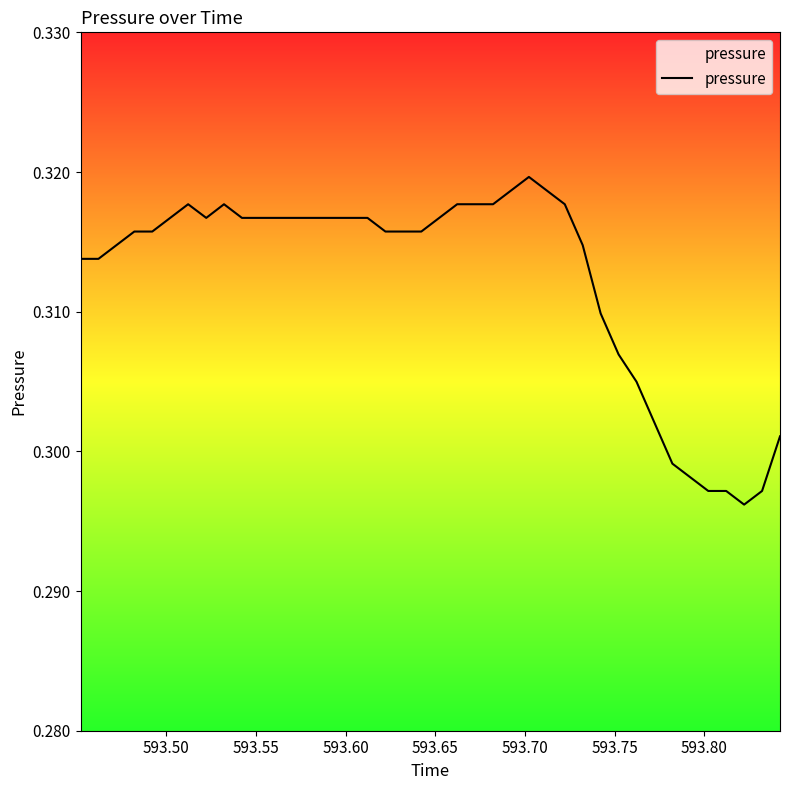

True or false: the data has more than 0 interior local peaks.

True